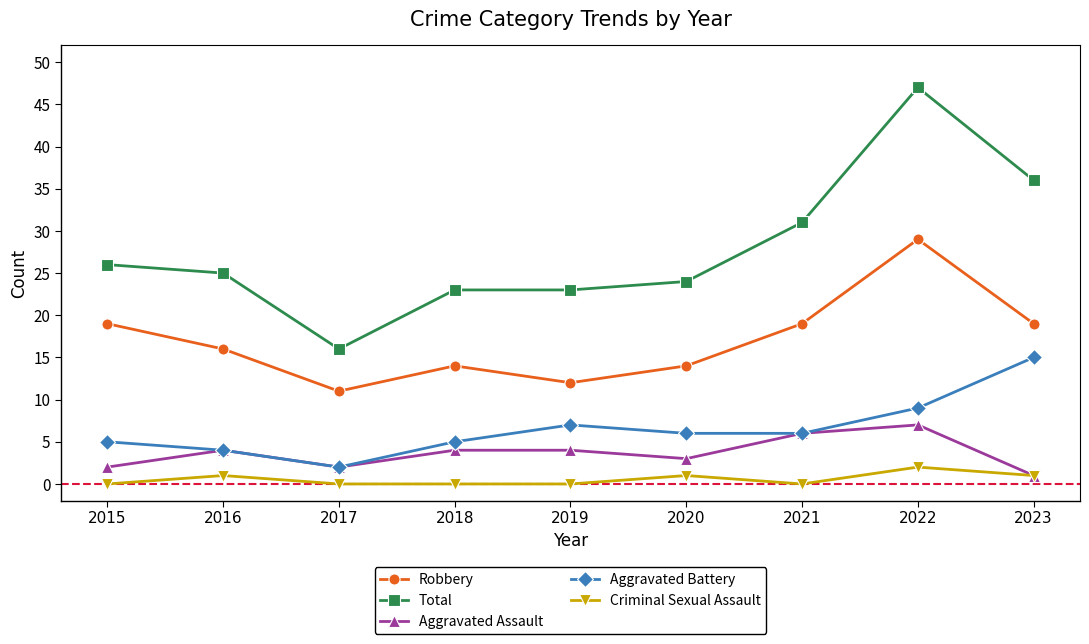

List the series in order of their peak value, lowest first.

Criminal Sexual Assault, Aggravated Assault, Aggravated Battery, Robbery, Total